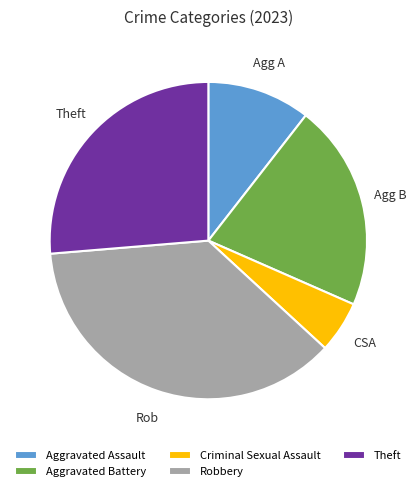

Is the sum of Robbery and Aggravated Assault greater than half?

No